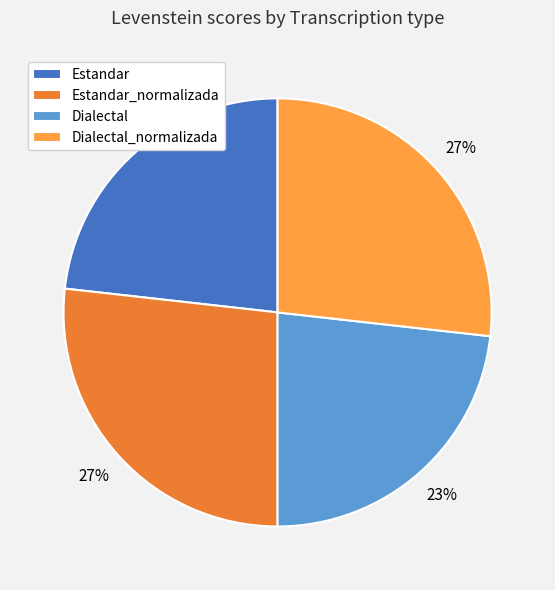

What percentage is the Estandar slice, to the nearest percent?

23%